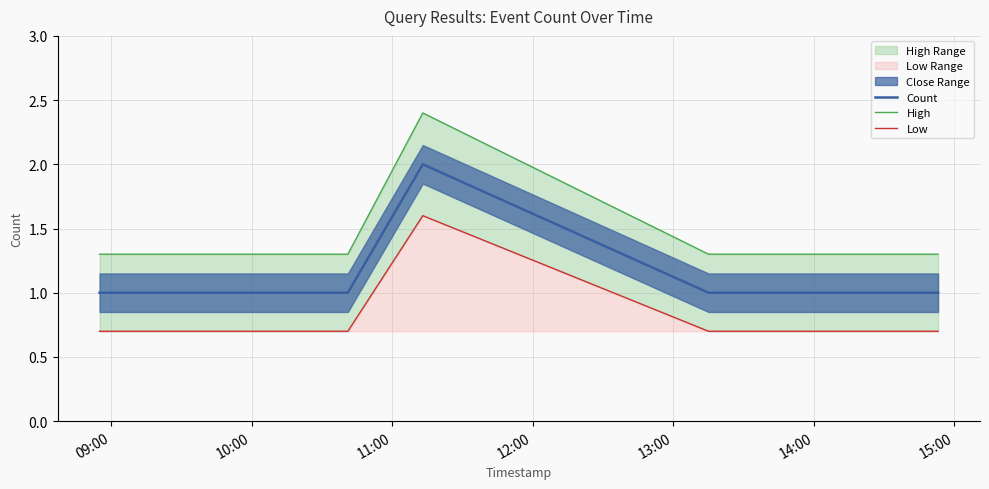

What is the maximum value for High?

2.4